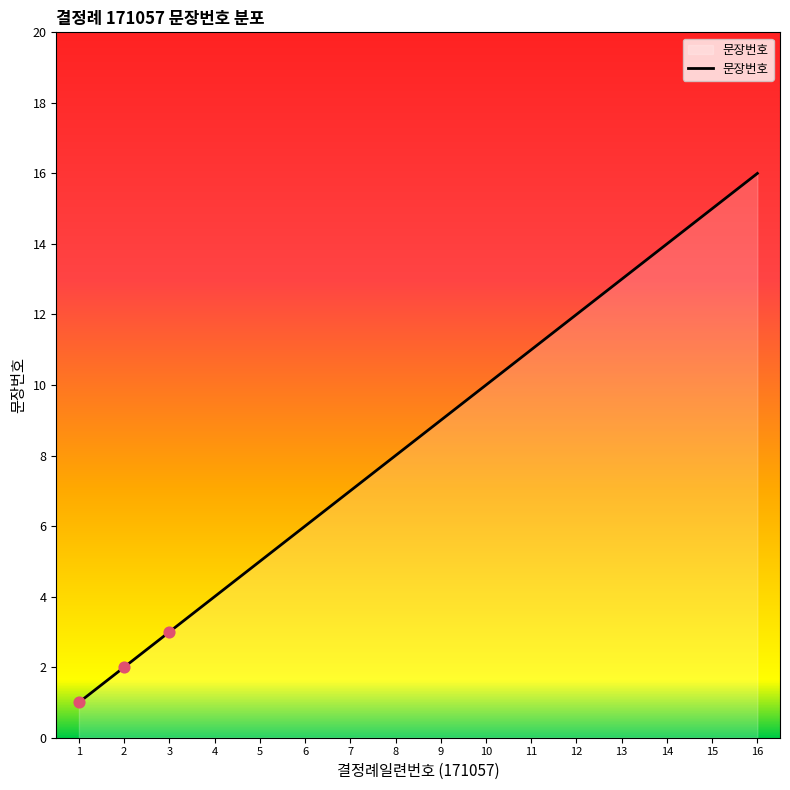

Approximately how many times larger is the value at 7 compared to 2?

3.5